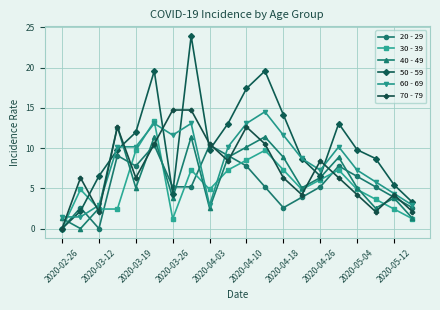

After their last crossing, which series has the higher values: 20 - 29 or 50 - 59?

50 - 59